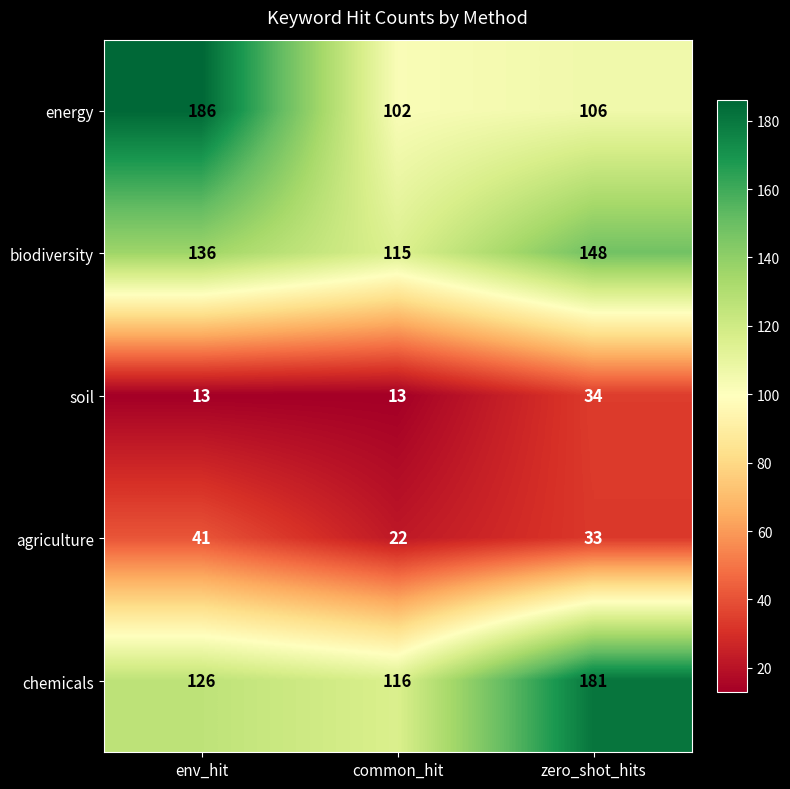

What is the sum of the chemicals values at zero_shot_hits and common_hit?

297